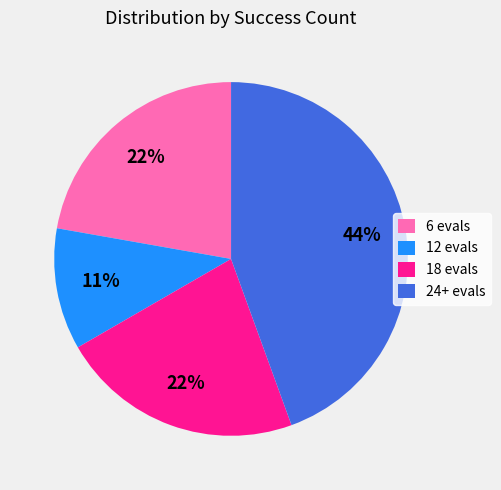

Count the number of slices in the pie.

4